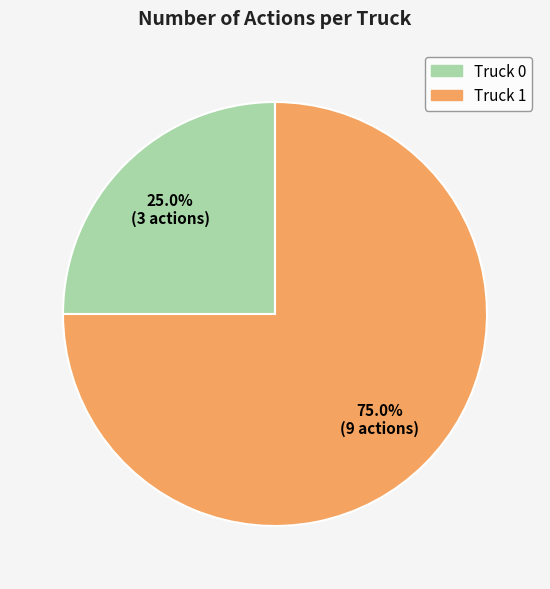

Which has a higher value, Truck 0 or Truck 1?

Truck 1